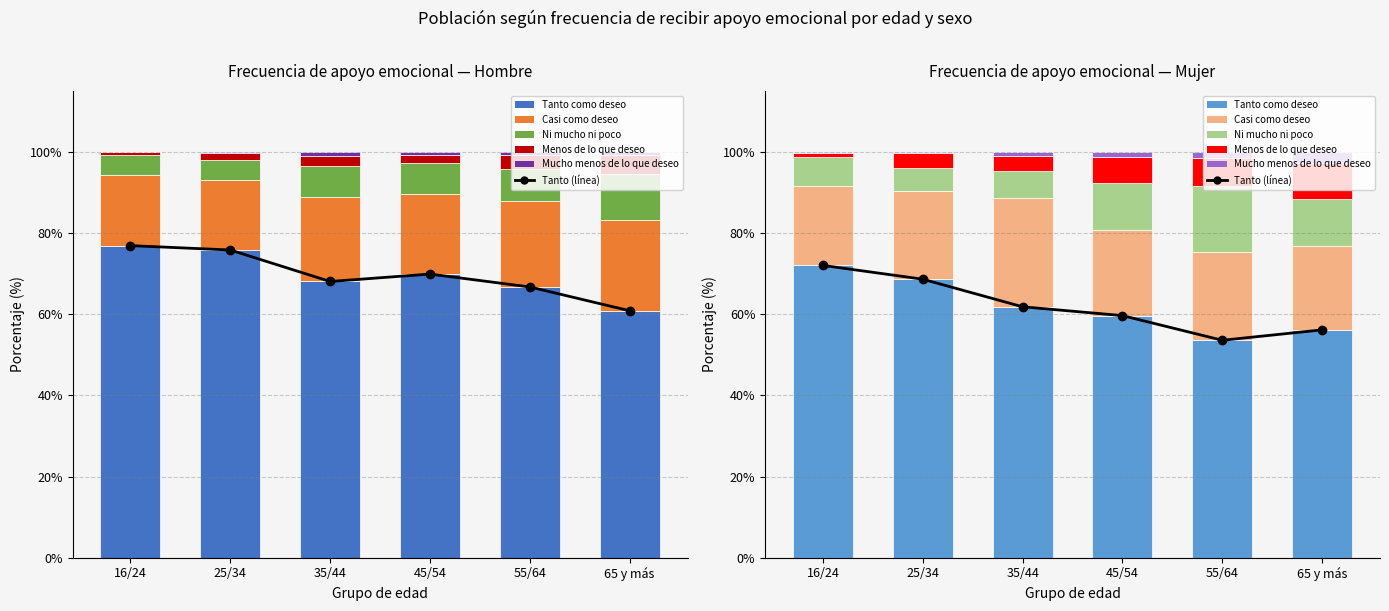

At 65 y más, list the series in order from smallest to largest.

Mucho menos de lo que deseo, Menos de lo que deseo, Ni mucho ni poco, Casi como deseo, Tanto como deseo (línea), Tanto como deseo